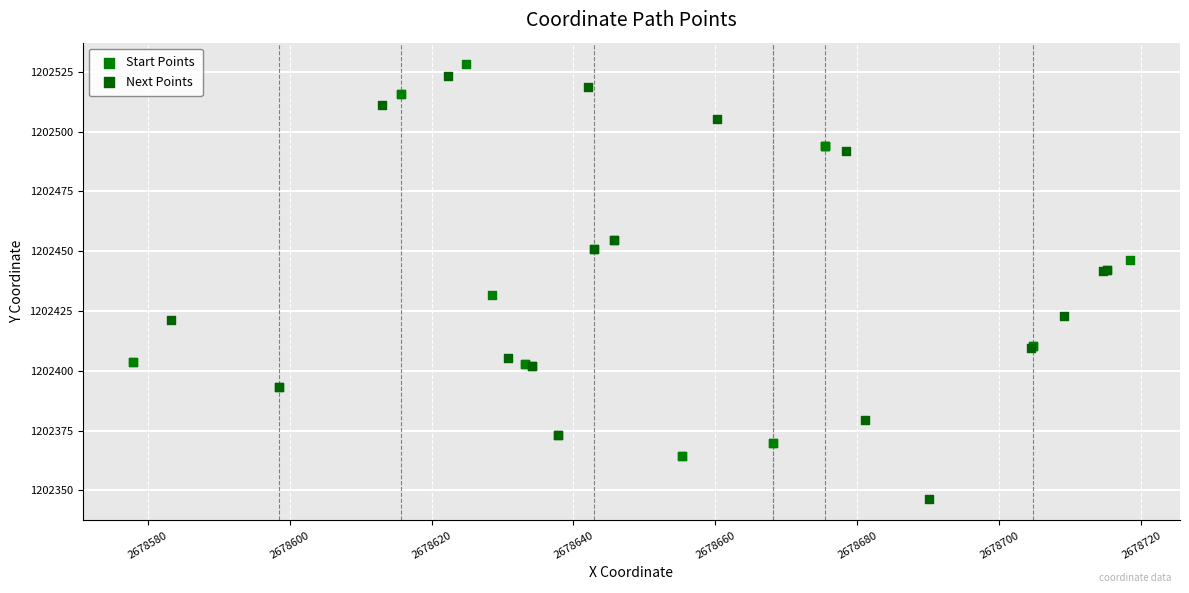

Which series reaches the minimum Y coordinate?

Next Points